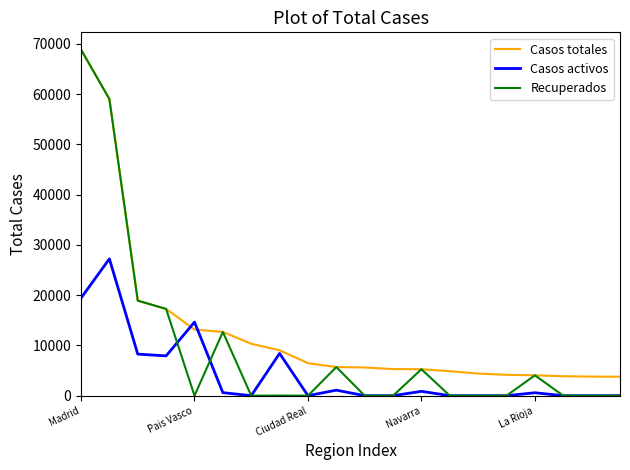

List the series in order of their overall mean, highest first.

Casos totales, Recuperados, Casos activos